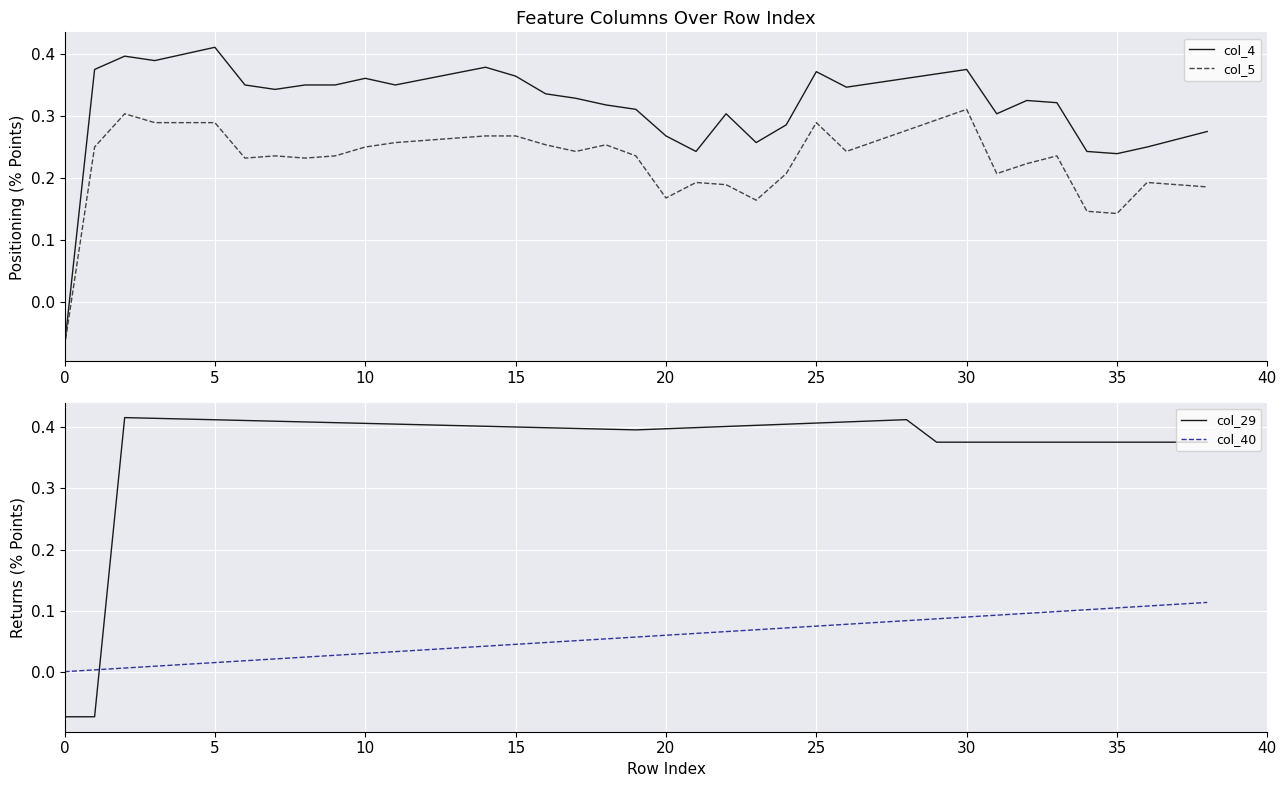

How many times do col_40 and col_29 cross each other?

1